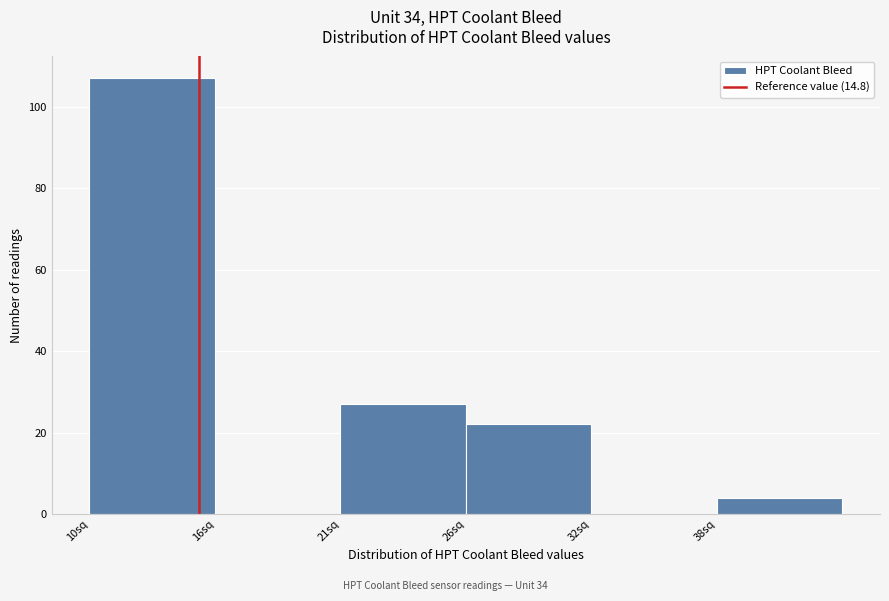

The chart shows a value of 107 at 10sq. True or false?

True